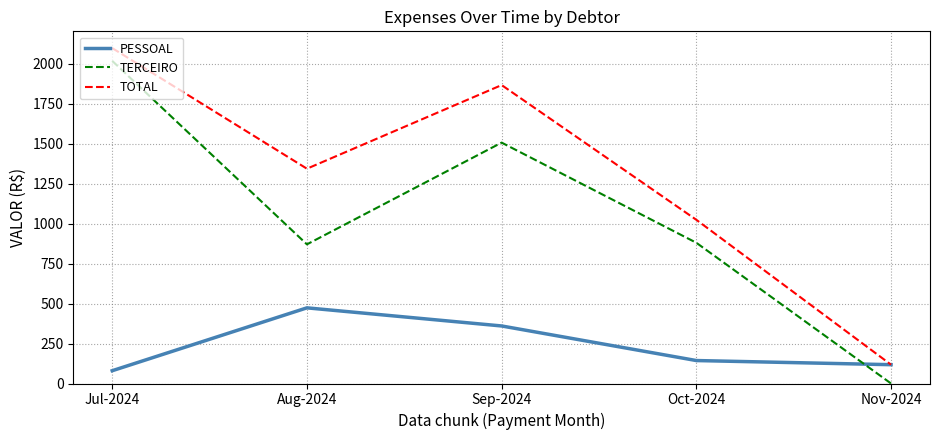

Reading right to left, extract all data points from this chart.

PESSOAL: Nov-2024=117.7	Oct-2024=143.6	Sep-2024=360.0	Aug-2024=473.3	Jul-2024=80.0
TERCEIRO: Nov-2024=0.0	Oct-2024=880.4	Sep-2024=1507.0	Aug-2024=870.5	Jul-2024=2018.2
TOTAL: Nov-2024=117.7	Oct-2024=1024.0	Sep-2024=1866.9	Aug-2024=1343.8	Jul-2024=2098.2